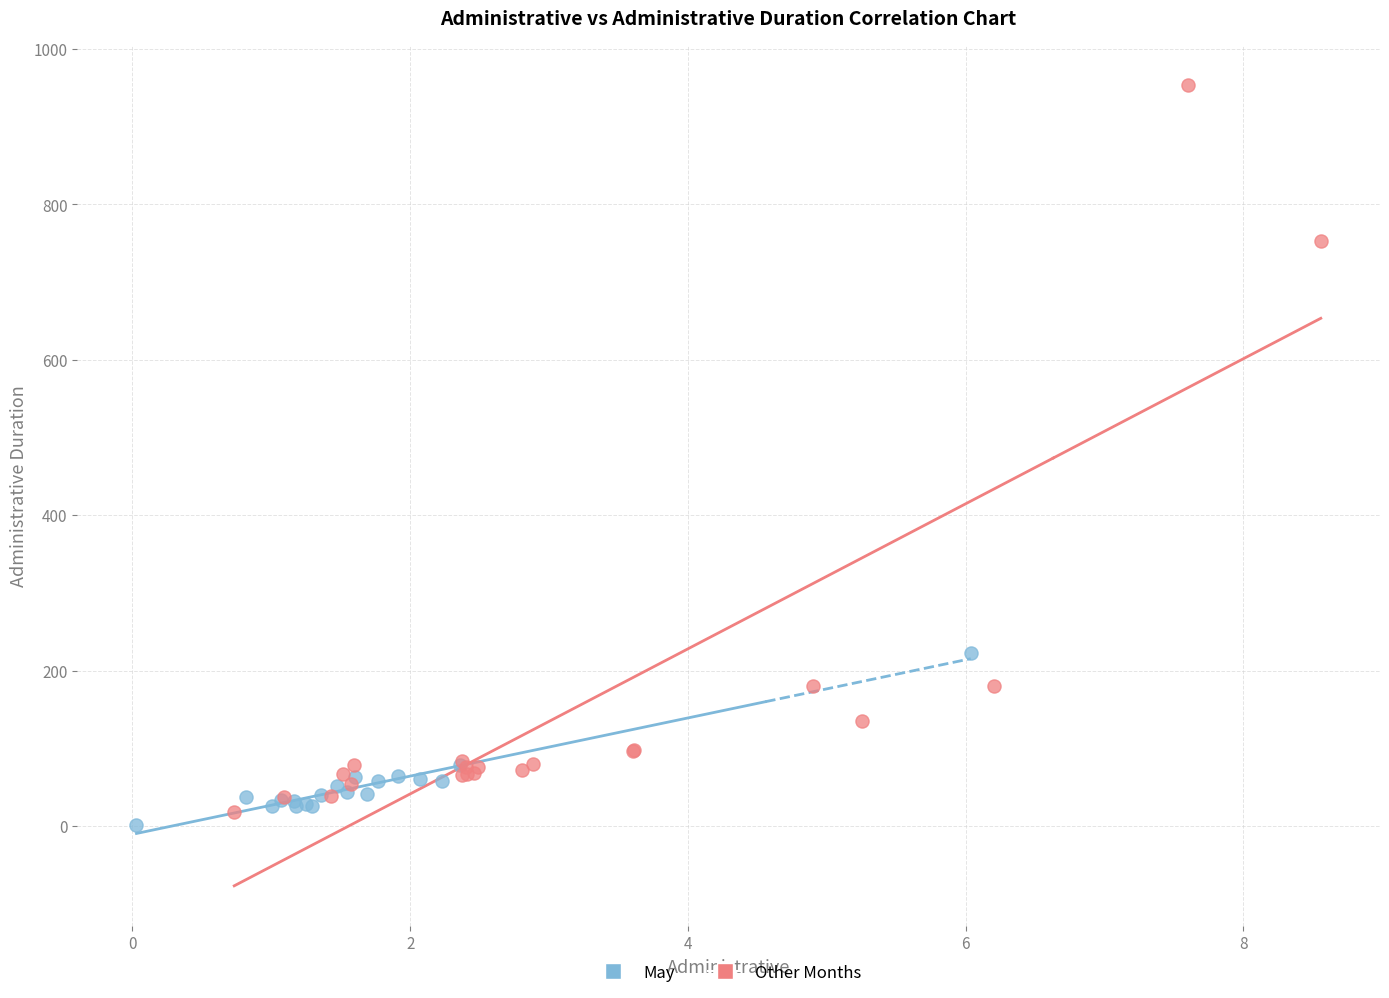

Which series has the widest spread of Y values?

Other Months